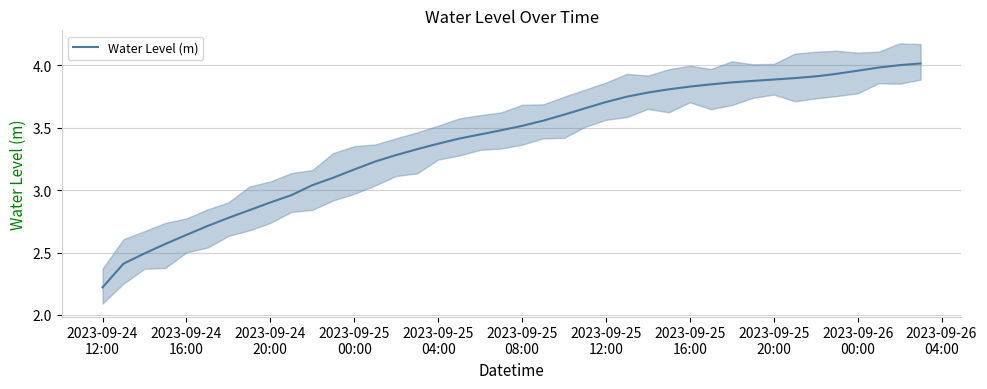

What is the lowest value of the Water Level (m) series?

2.2